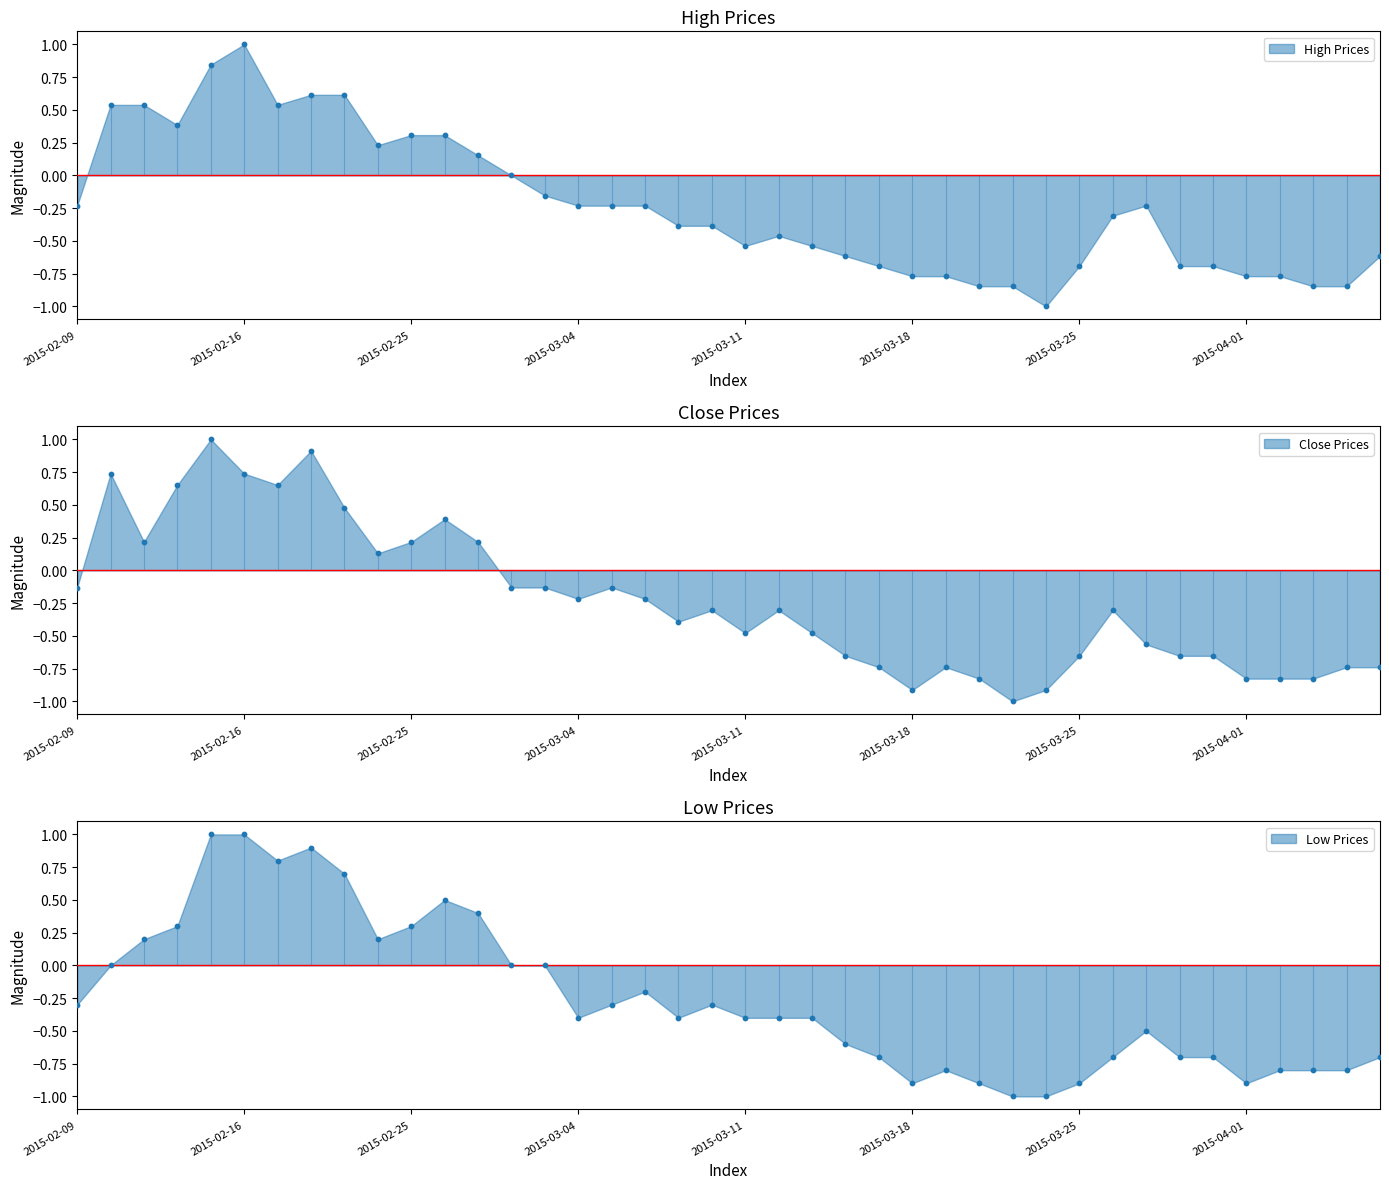

At which category is the sum across all series the highest?

2015-02-13